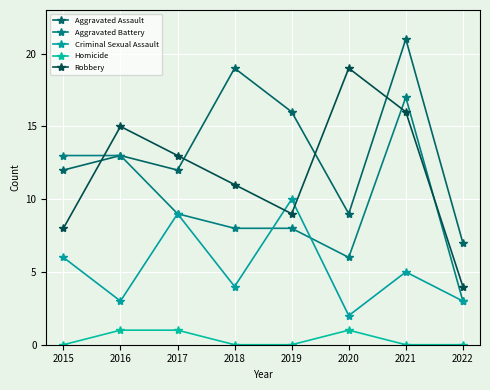

At which category is the sum across all series the highest?

2021